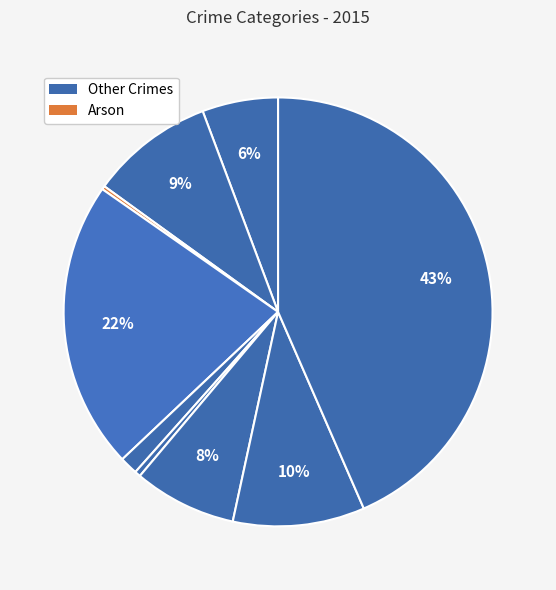

Does any single category account for the majority?

No